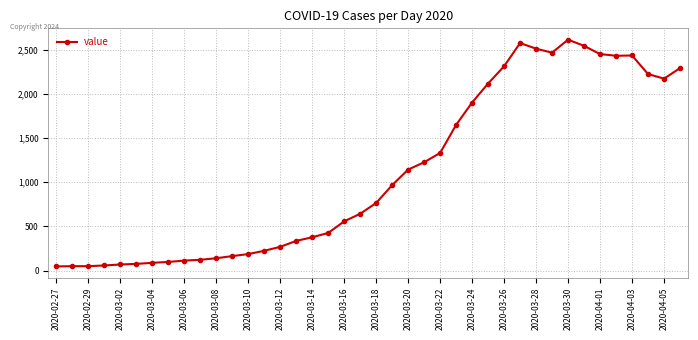

What is the difference between the maximum and second lowest values?

2563